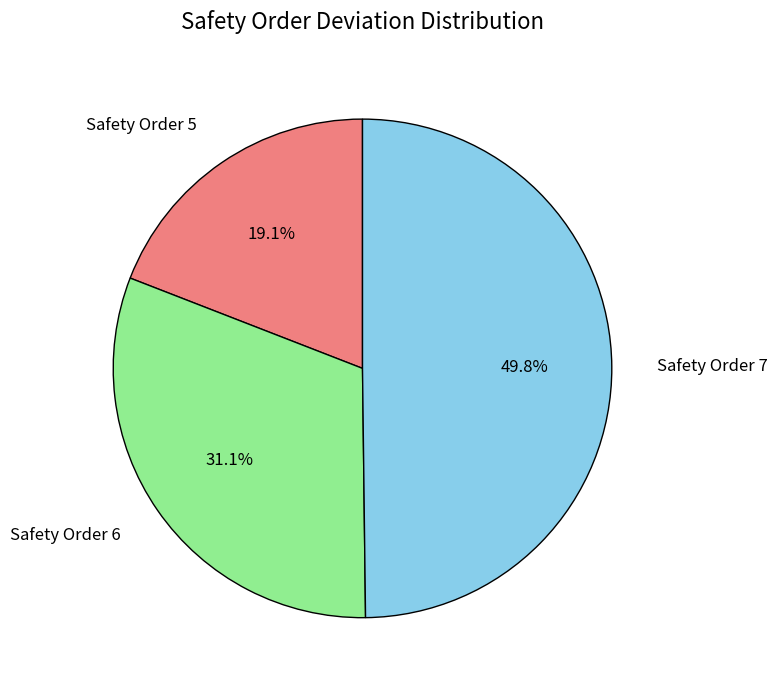

What is the smallest slice in the pie chart?

Safety Order 5